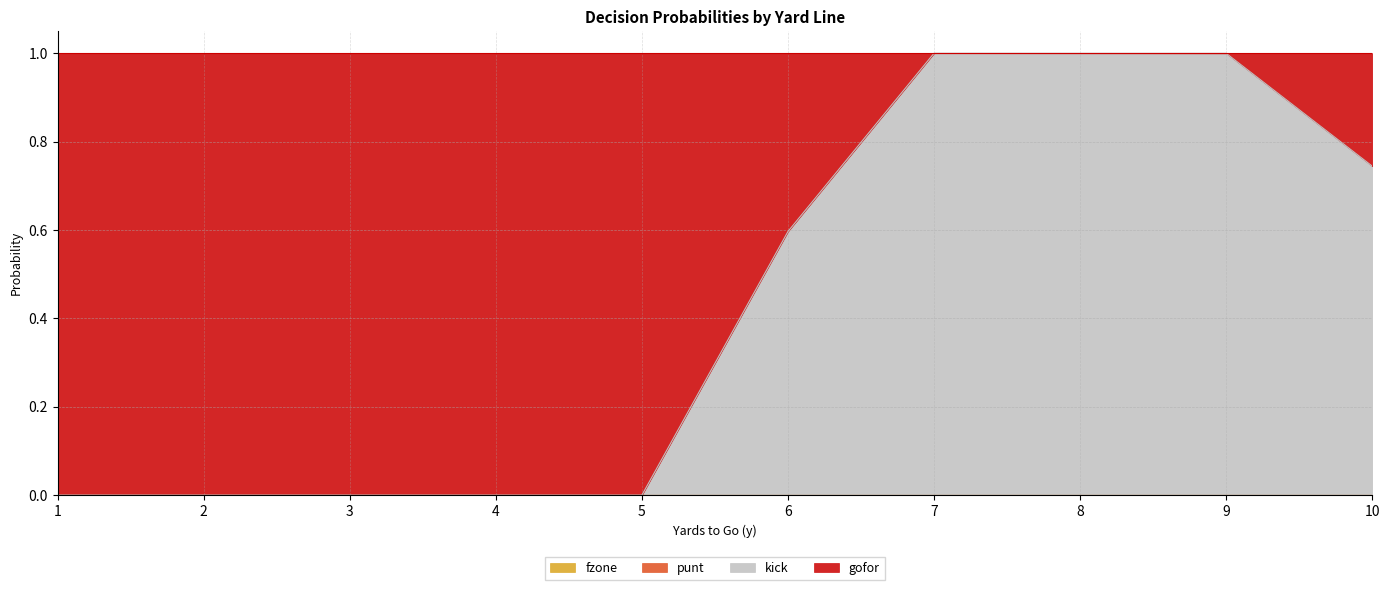

What is the difference between the second highest and second lowest values in the kick series?

1.0